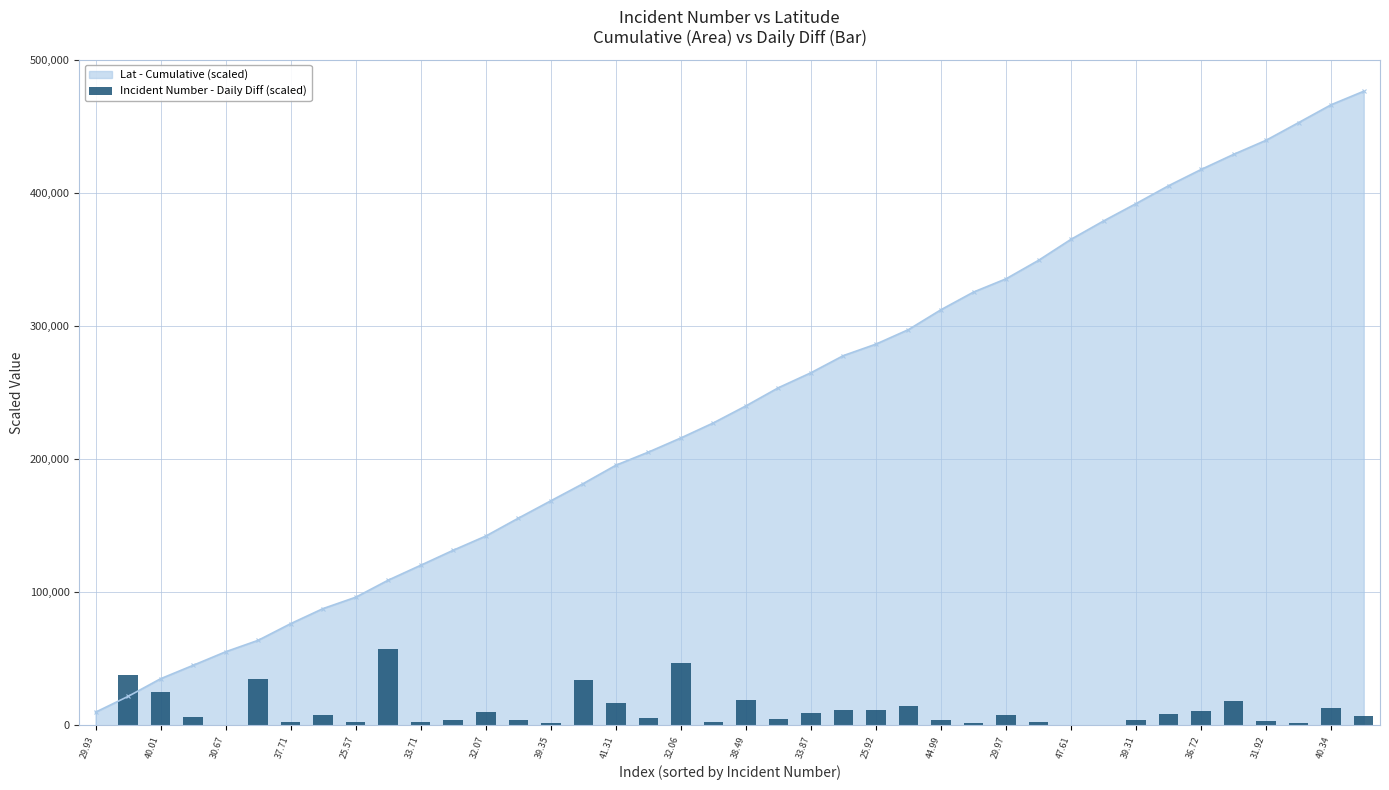

At which category does the chart reach its minimum across all series?

29.93